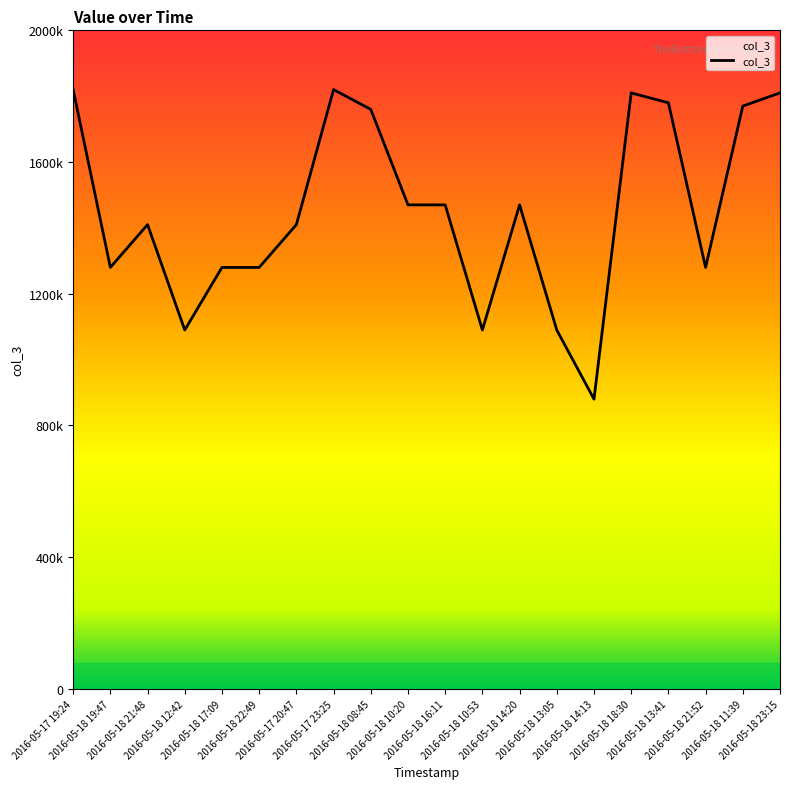

Reading right to left, list all the values displayed in this chart.

2016-05-18 23:15=1810000	2016-05-18 11:39=1770000	2016-05-18 21:52=1280000	2016-05-18 13:41=1780000	2016-05-18 18:30=1810000	2016-05-18 14:13=880000	2016-05-18 13:05=1090000	2016-05-18 14:20=1470000	2016-05-18 10:53=1090000	2016-05-18 16:11=1470000	2016-05-18 10:20=1470000	2016-05-18 08:45=1760000	2016-05-17 23:25=1820000	2016-05-17 20:47=1410000	2016-05-18 22:49=1280000	2016-05-18 17:09=1280000	2016-05-18 12:42=1090000	2016-05-18 21:48=1410000	2016-05-18 19:47=1280000	2016-05-17 19:24=1820000